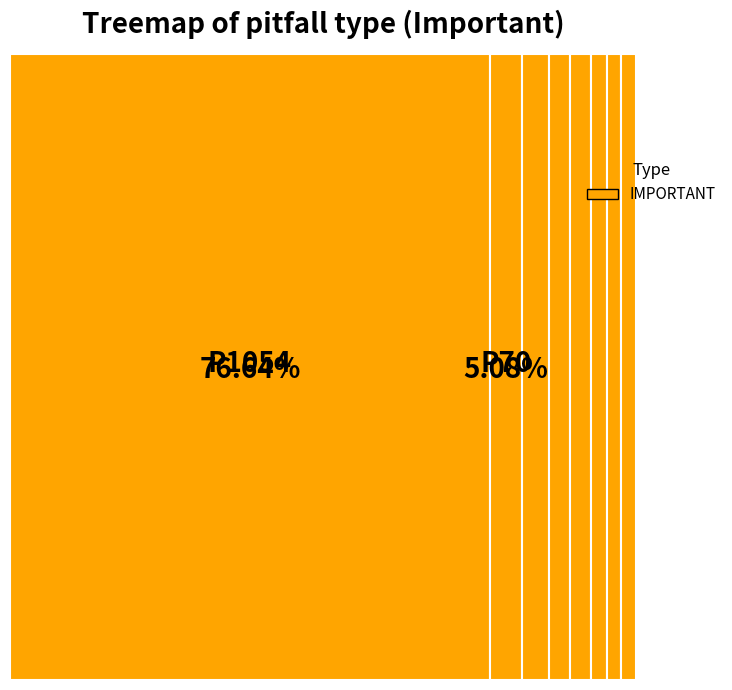

Between 16 and 15, which is larger?

16